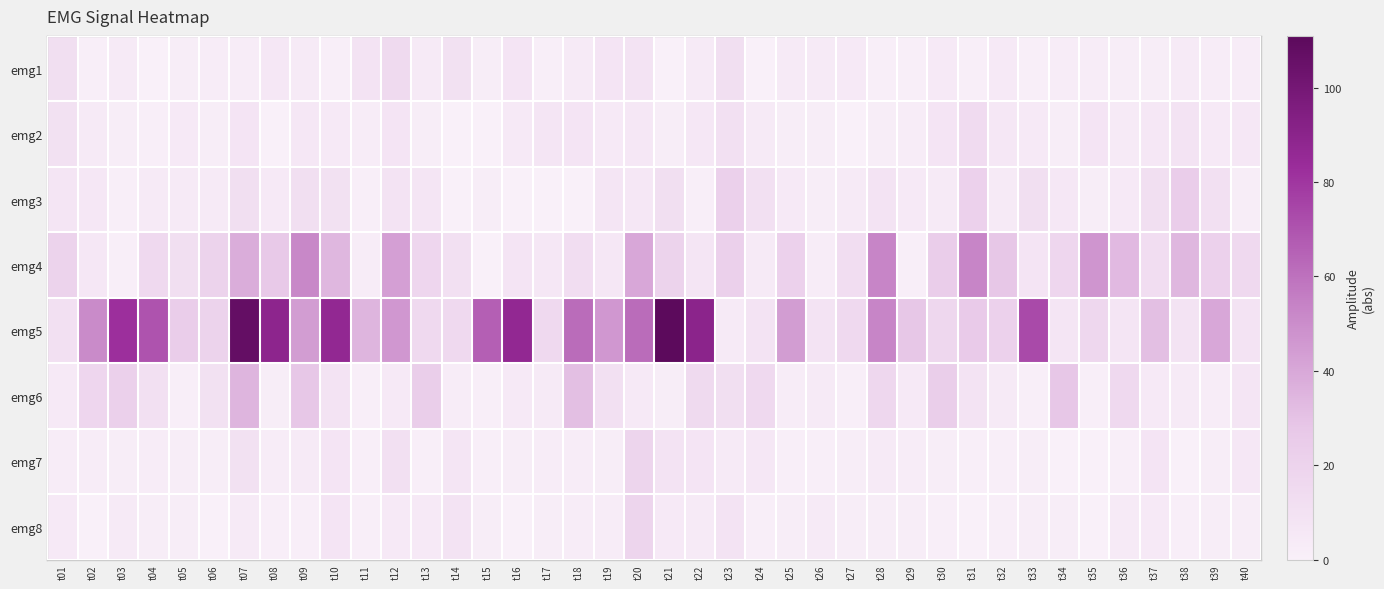

Reading left to right, what are all the values shown in this chart?

emg1: t01=12	t02=1	t03=4	t04=0	t05=2	t06=3	t07=3	t08=6	t09=4	t10=1	t11=9	t12=15	t13=4	t14=10	t15=2	t16=8	t17=1	t18=4	t19=8	t20=9	t21=0	t22=4	t23=12	t24=0	t25=4	t26=4	t27=5	t28=1	t29=1	t30=5	t31=1	t32=5	t33=1	t34=3	t35=3	t36=2	t37=2	t38=4	t39=3	t40=3
emg2: t01=10	t02=4	t03=2	t04=1	t05=5	t06=2	t07=8	t08=0	t09=6	t10=5	t11=3	t12=8	t13=2	t14=0	t15=0	t16=5	t17=7	t18=8	t19=5	t20=6	t21=2	t22=6	t23=11	t24=4	t25=2	t26=2	t27=0	t28=2	t29=3	t30=8	t31=14	t32=6	t33=5	t34=2	t35=8	t36=4	t37=6	t38=9	t39=5	t40=6
emg3: t01=7	t02=6	t03=1	t04=4	t05=4	t06=4	t07=12	t08=5	t09=12	t10=10	t11=1	t12=9	t13=7	t14=0	t15=2	t16=0	t17=0	t18=0	t19=7	t20=6	t21=12	t22=1	t23=22	t24=11	t25=5	t26=2	t27=4	t28=9	t29=5	t30=4	t31=21	t32=4	t33=12	t34=6	t35=2	t36=5	t37=12	t38=24	t39=11	t40=2
emg4: t01=20	t02=6	t03=1	t04=16	t05=12	t06=20	t07=38	t08=27	t09=52	t10=34	t11=3	t12=43	t13=18	t14=11	t15=0	t16=8	t17=6	t18=13	t19=6	t20=40	t21=20	t22=7	t23=22	t24=4	t25=21	t26=3	t27=13	t28=53	t29=1	t30=24	t31=53	t32=28	t33=8	t34=18	t35=47	t36=33	t37=13	t38=34	t39=21	t40=16
emg5: t01=11	t02=51	t03=82	t04=70	t05=24	t06=20	t07=107	t08=89	t09=44	t10=87	t11=35	t12=46	t13=16	t14=16	t15=66	t16=87	t17=16	t18=62	t19=46	t20=62	t21=111	t22=90	t23=4	t24=9	t25=44	t26=9	t27=16	t28=53	t29=28	t30=17	t31=26	t32=21	t33=73	t34=7	t35=17	t36=7	t37=31	t38=9	t39=40	t40=9
emg6: t01=5	t02=18	t03=22	t04=11	t05=1	t06=10	t07=35	t08=2	t09=28	t10=9	t11=1	t12=5	t13=23	t14=3	t15=1	t16=5	t17=4	t18=31	t19=11	t20=5	t21=2	t22=15	t23=12	t24=16	t25=3	t26=4	t27=1	t28=17	t29=5	t30=23	t31=9	t32=4	t33=1	t34=28	t35=1	t36=16	t37=5	t38=4	t39=3	t40=7
emg7: t01=3	t02=3	t03=2	t04=3	t05=2	t06=2	t07=10	t08=3	t09=4	t10=8	t11=1	t12=11	t13=1	t14=7	t15=1	t16=2	t17=3	t18=3	t19=2	t20=19	t21=9	t22=8	t23=4	t24=6	t25=1	t26=1	t27=2	t28=4	t29=3	t30=2	t31=1	t32=1	t33=2	t34=0	t35=0	t36=1	t37=8	t38=0	t39=2	t40=6
emg8: t01=5	t02=0	t03=4	t04=2	t05=2	t06=0	t07=4	t08=1	t09=1	t10=8	t11=1	t12=5	t13=5	t14=9	t15=2	t16=0	t17=2	t18=3	t19=3	t20=19	t21=5	t22=4	t23=9	t24=1	t25=2	t26=4	t27=2	t28=2	t29=2	t30=1	t31=0	t32=1	t33=2	t34=2	t35=0	t36=4	t37=5	t38=1	t39=2	t40=2